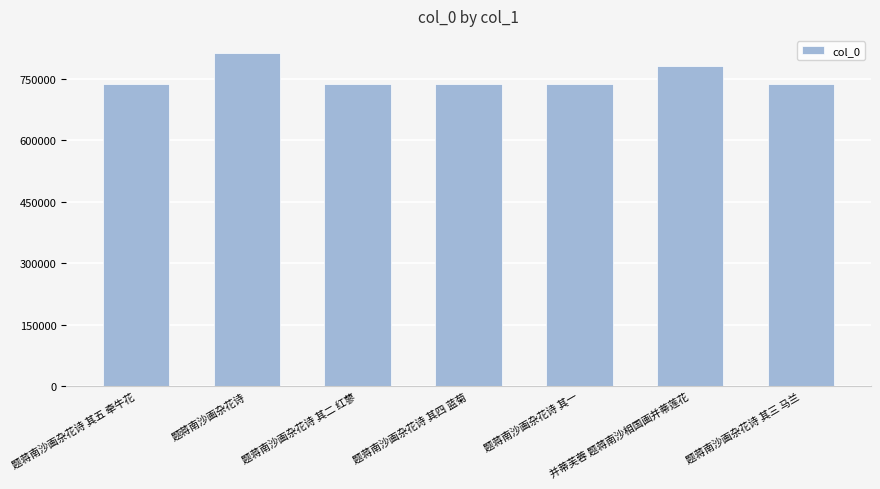

How many data points are less than 737534?

3